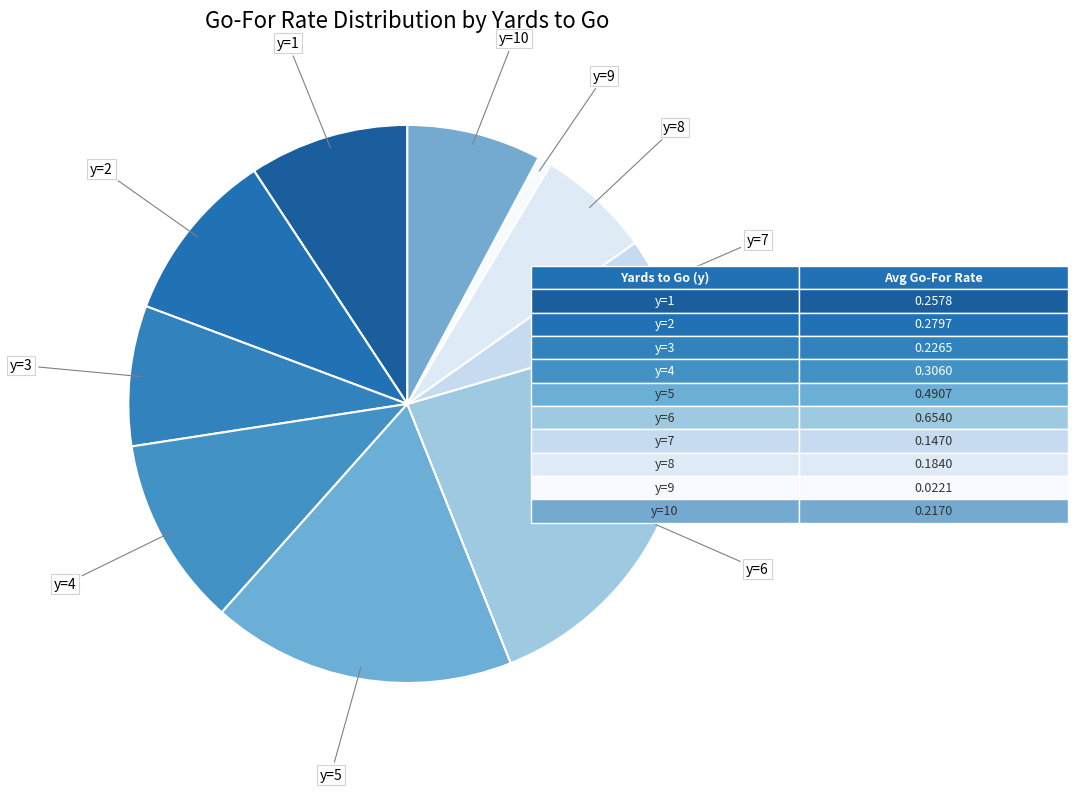

Count the number of slices in the pie.

10